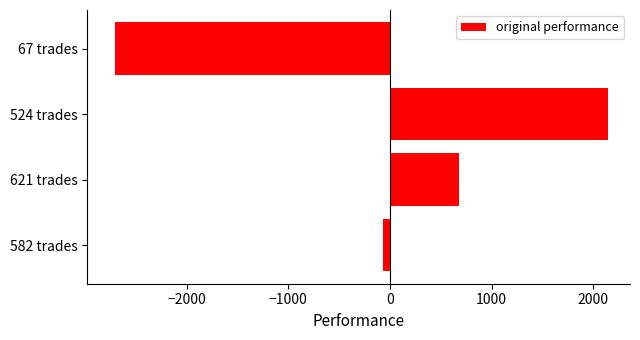

Rank the categories by value from lowest to highest.

67 trades, 582 trades, 621 trades, 524 trades